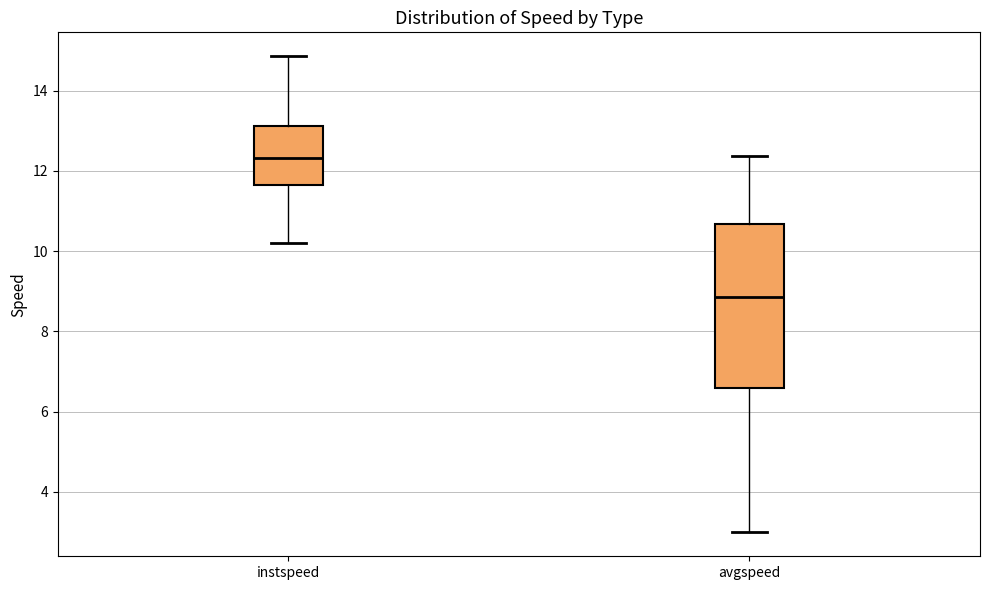

Reading left to right, transcribe this box plot: for each box, give where its median line is, the range the box spans, and where its two whiskers end, as read against the y-axis. The values are not printed on the chart, so give them approximately, as read against the axis.

instspeed: median 12.4, box 11.6 to 13.2, whiskers 10.2 to 14.8
avgspeed: median 8.8, box 6.6 to 10.6, whiskers 3.0 to 12.4